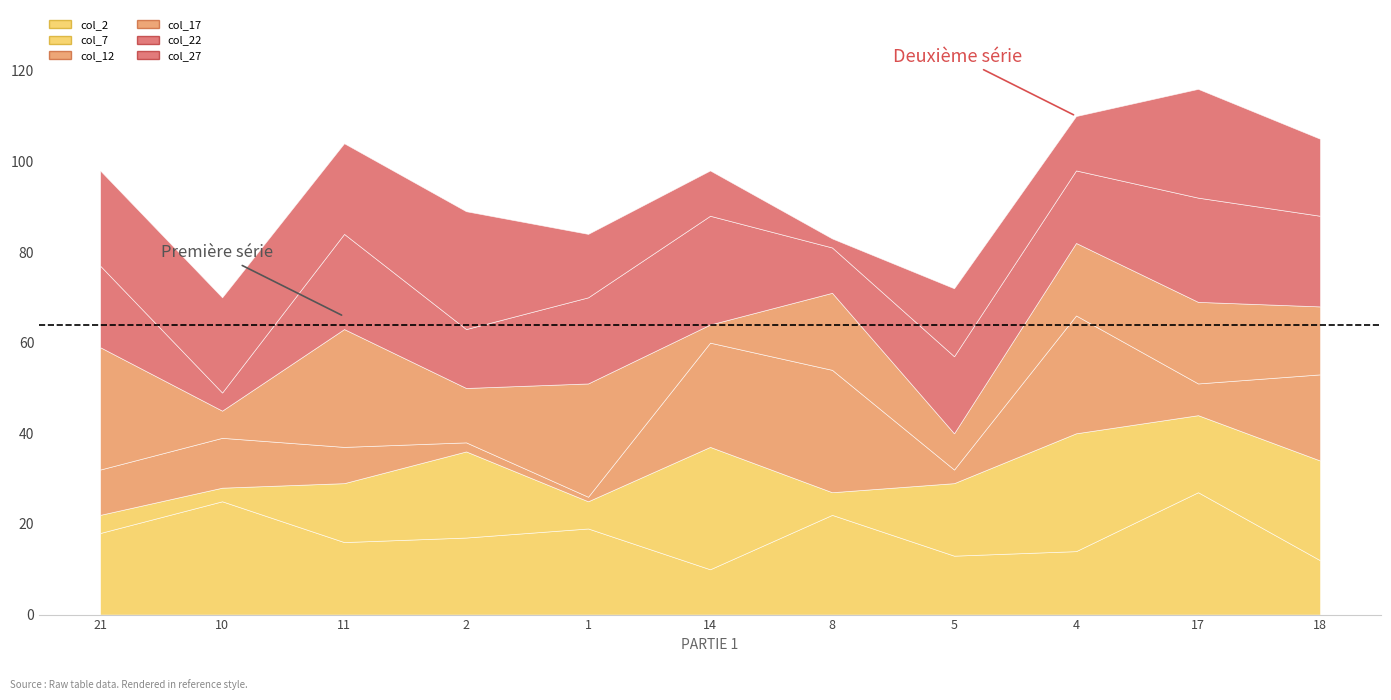

What are all the series names shown in the legend?

col_2, col_7, col_12, col_17, col_22, col_27